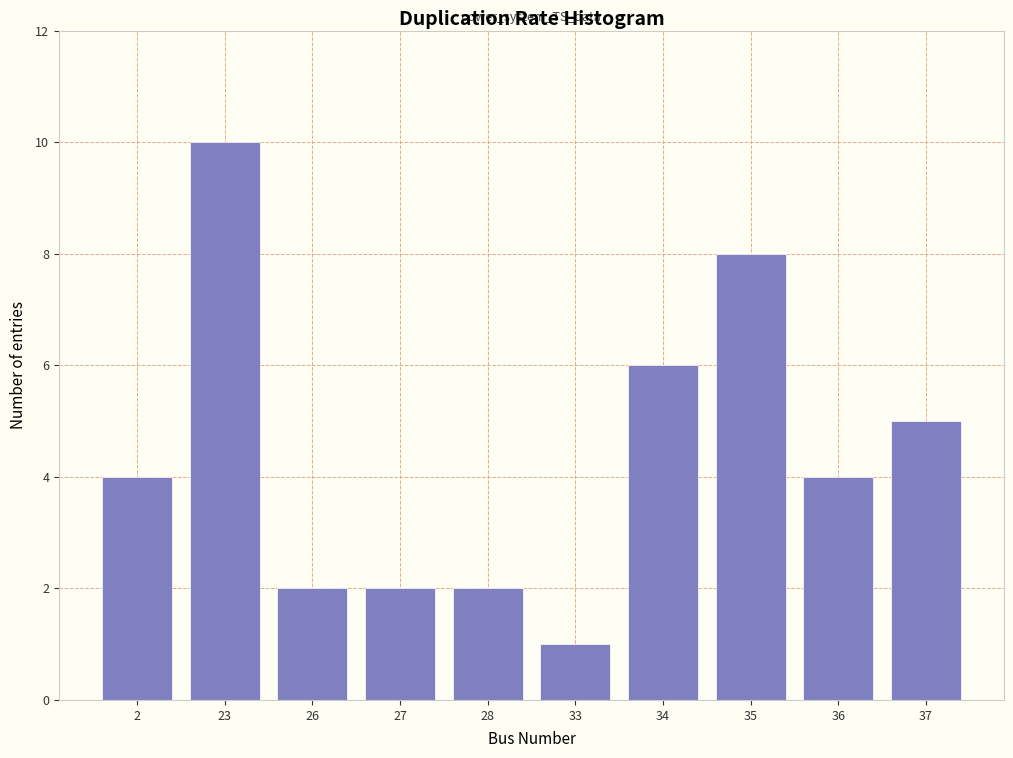

Reading right to left, list all the values displayed in this chart.

37=5	36=4	35=8	34=6	33=1	28=2	27=2	26=2	23=10	2=4